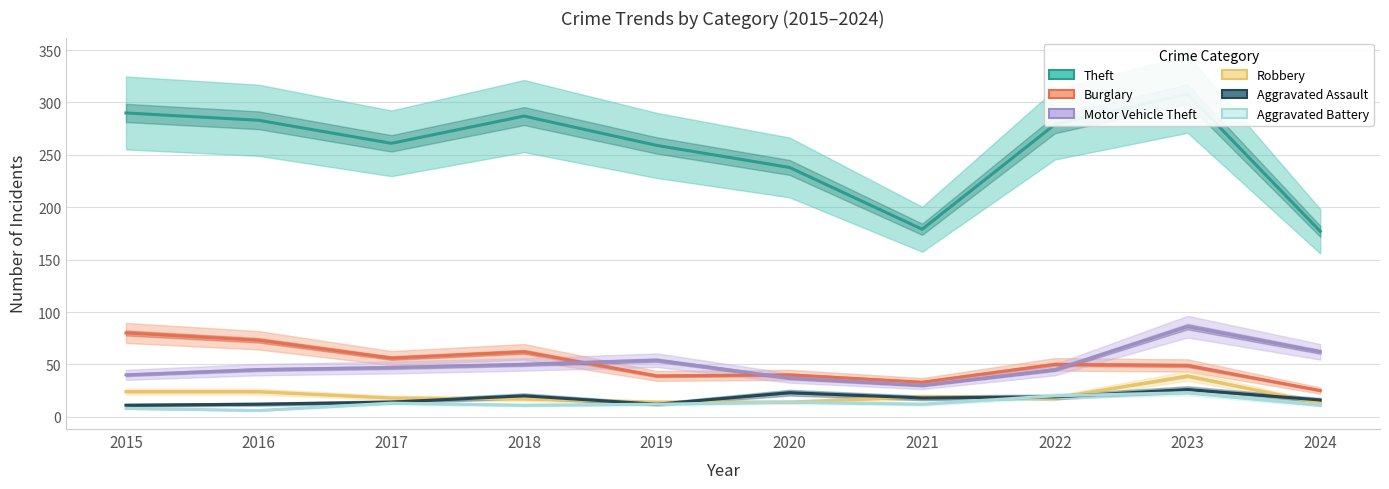

Between 2017 and 2019, which series saw the biggest shift?

Burglary